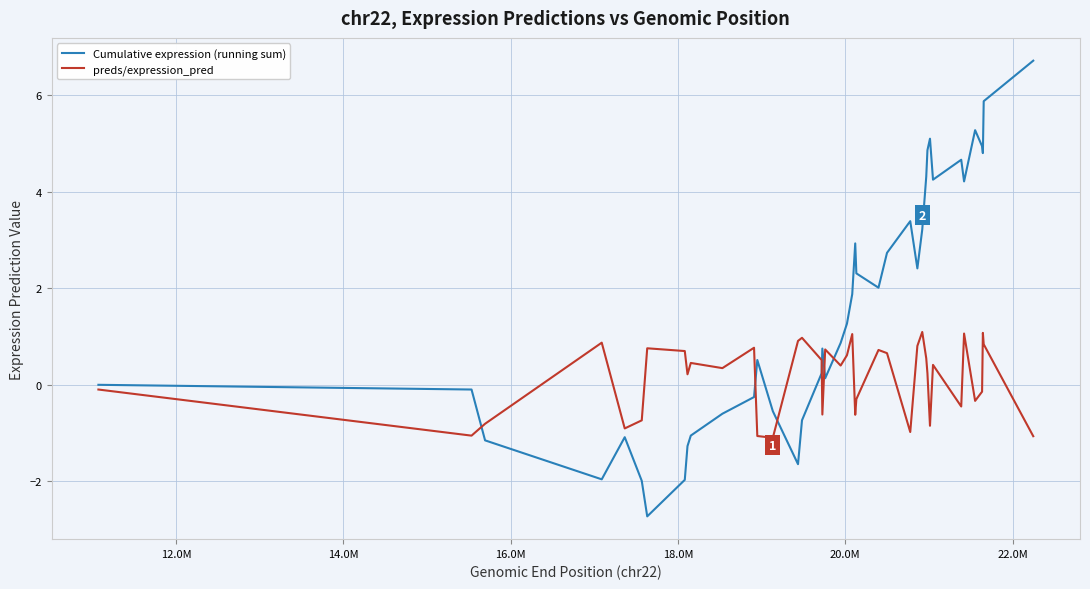

What is the highest value of the Cumulative expression (running sum) series?

6.7